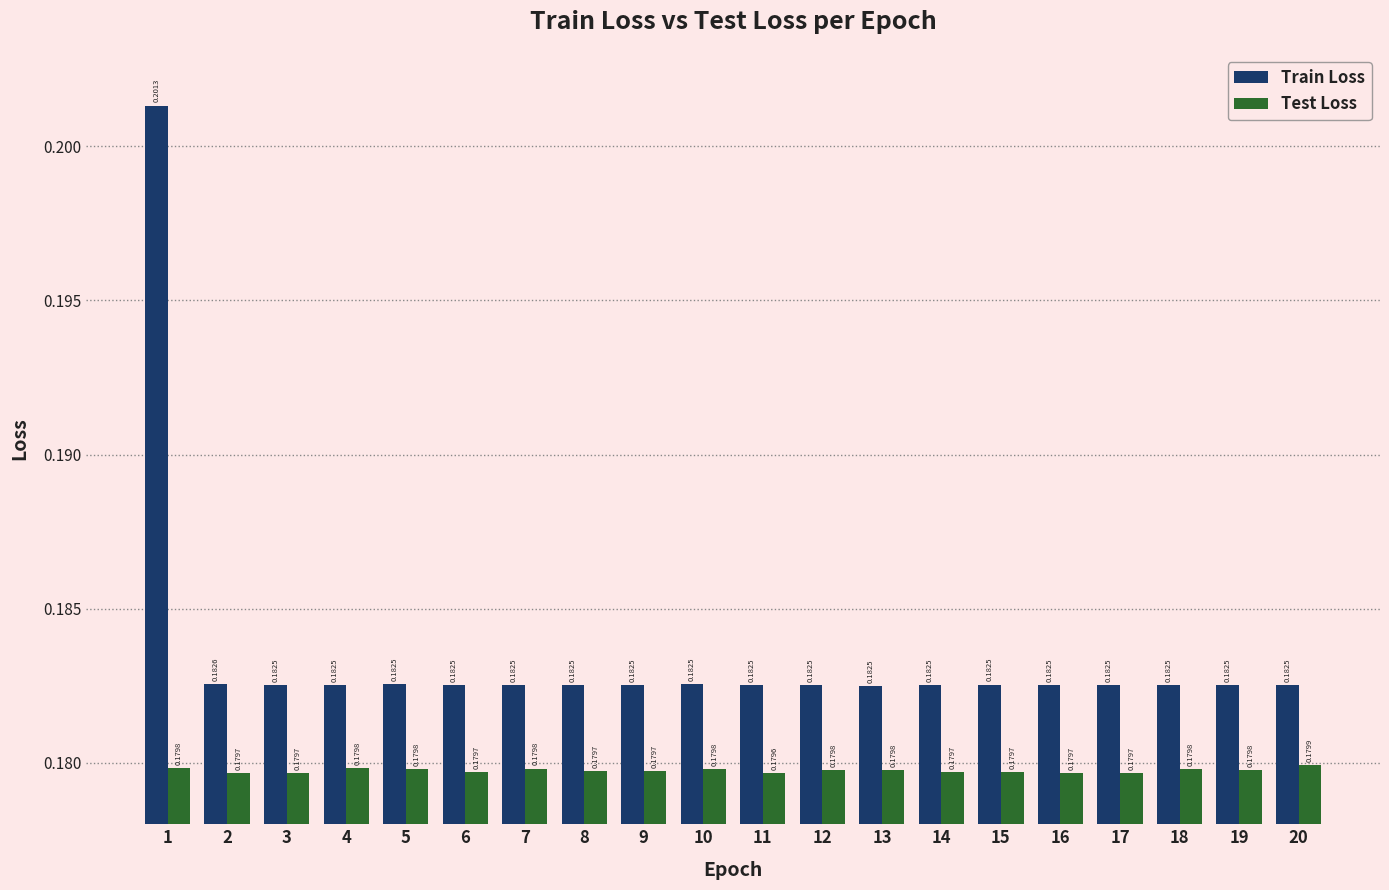

What is the sum of all Test Loss values?

3.6